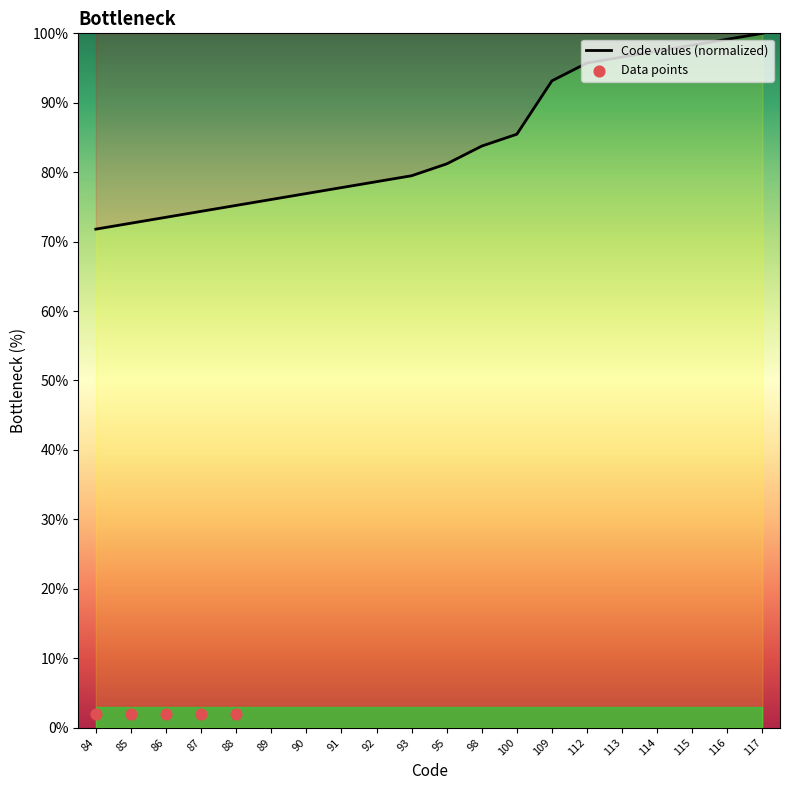

Between 112 and 98, which is larger?

112